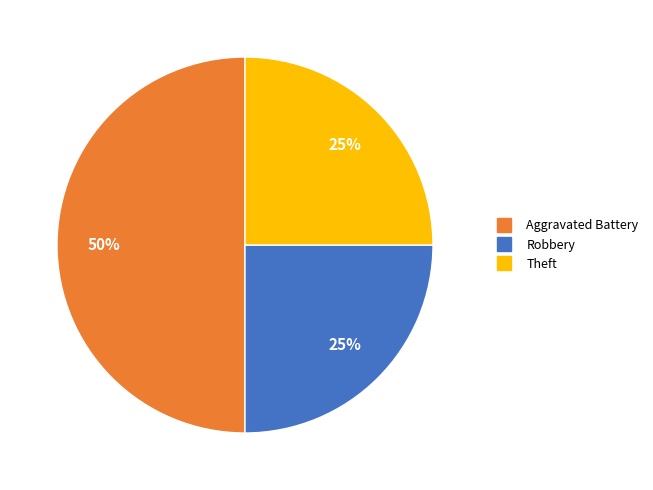

To the nearest percent, what is the average slice percentage?

33%